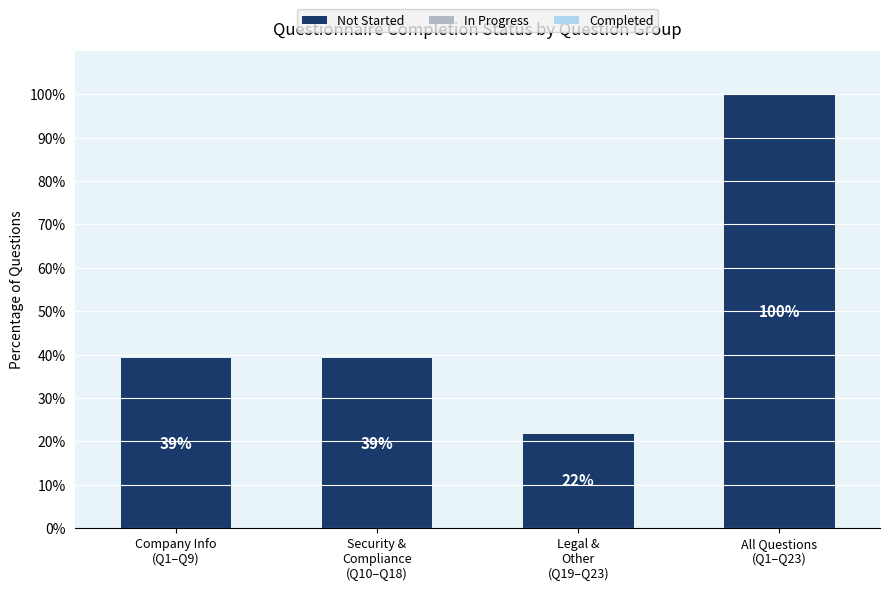

What is the label of the 4th bar from the right?

Company Info
(Q1–Q9)